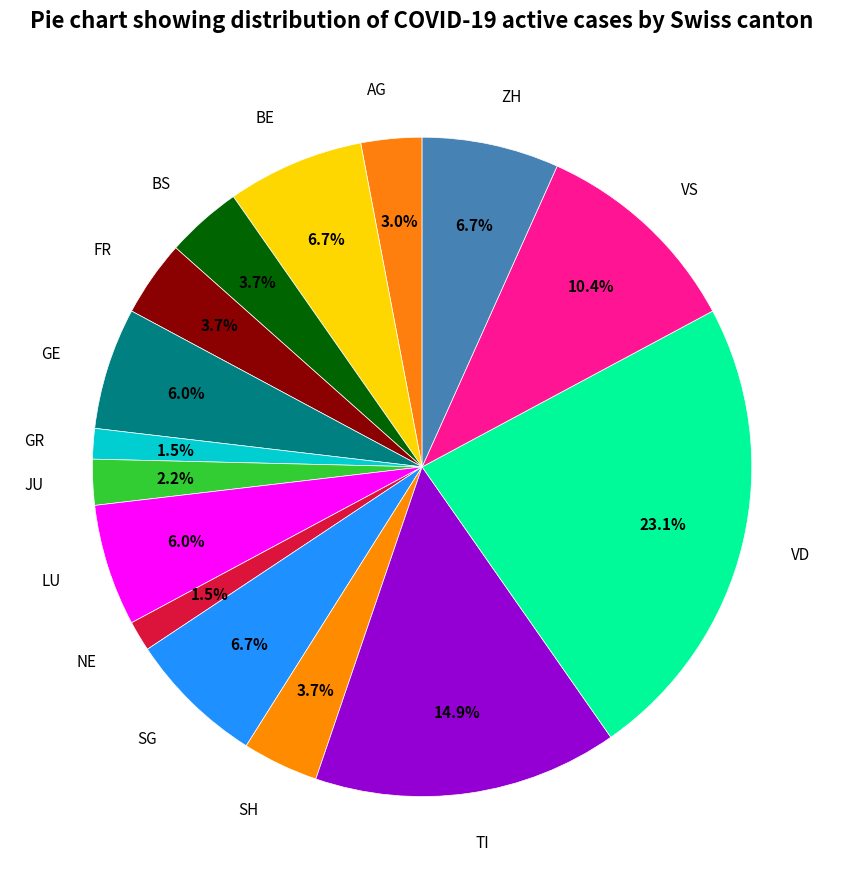

Is there any slice that represents more than half of the pie?

No